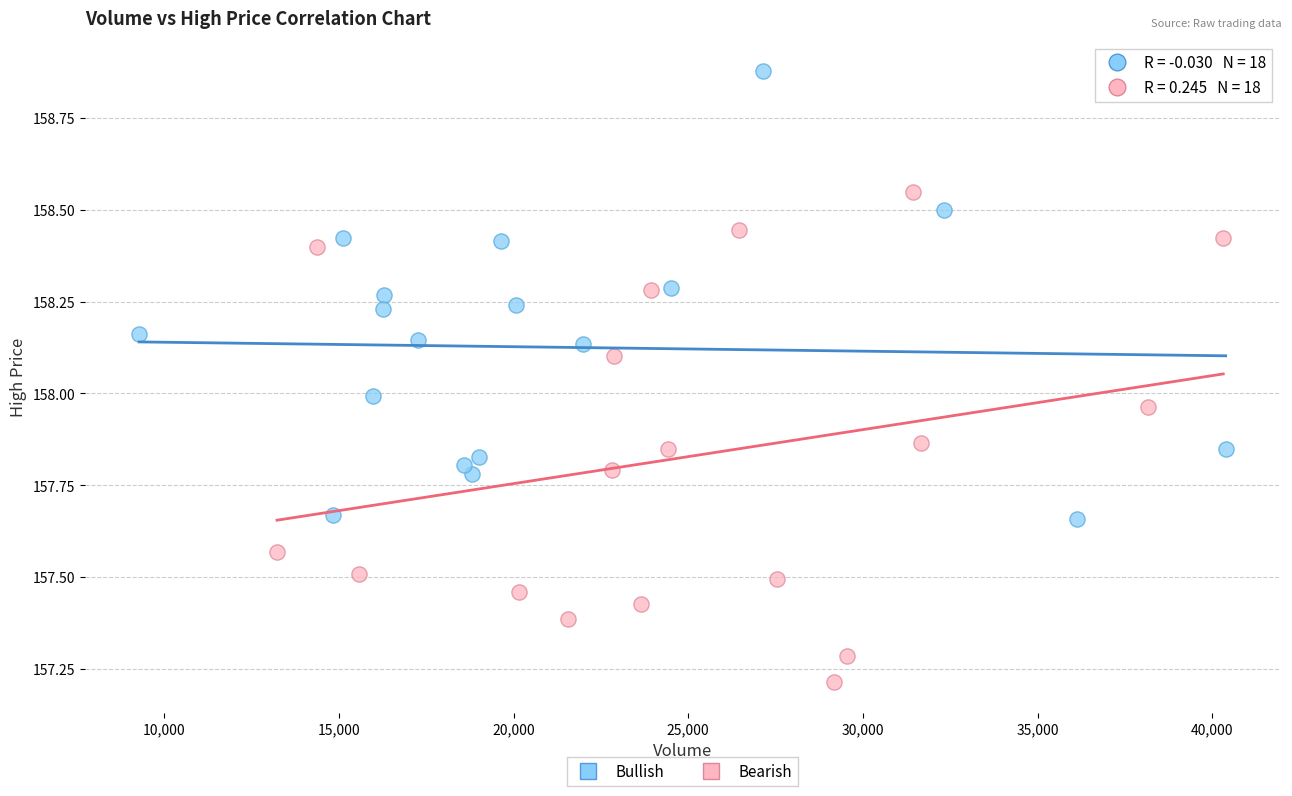

Which series reaches the maximum Y coordinate?

Bullish